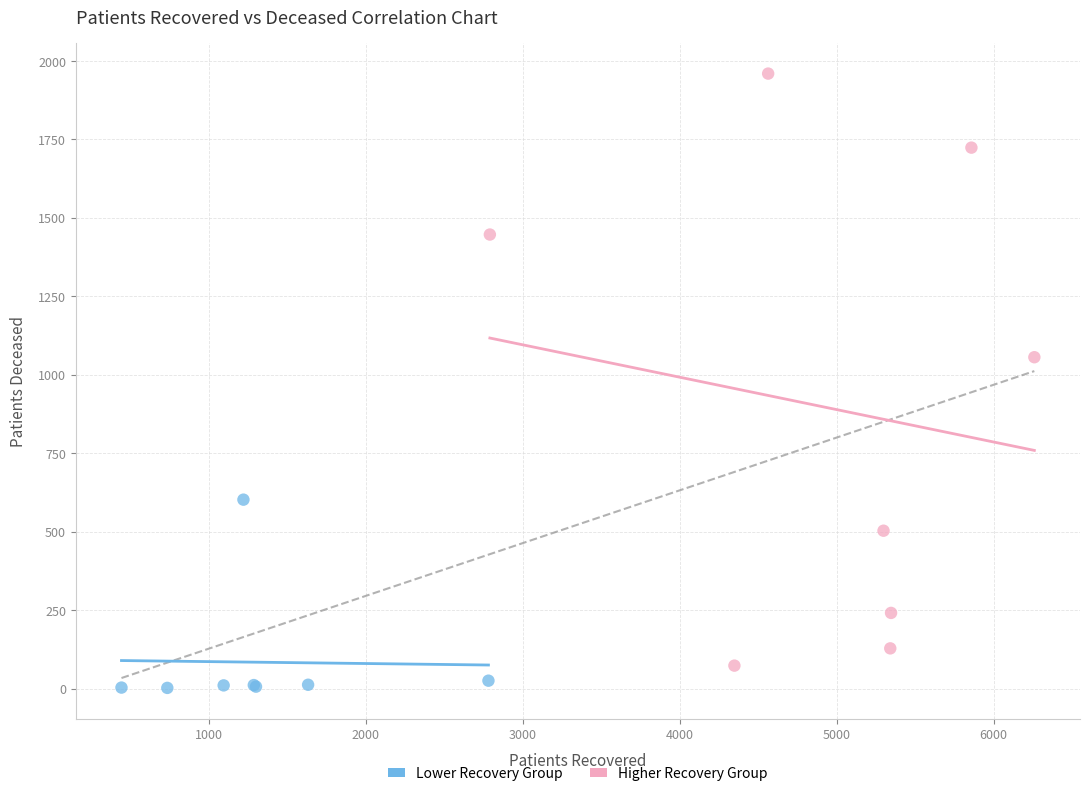

Which series contains the highest Y value?

Higher Recovery Group